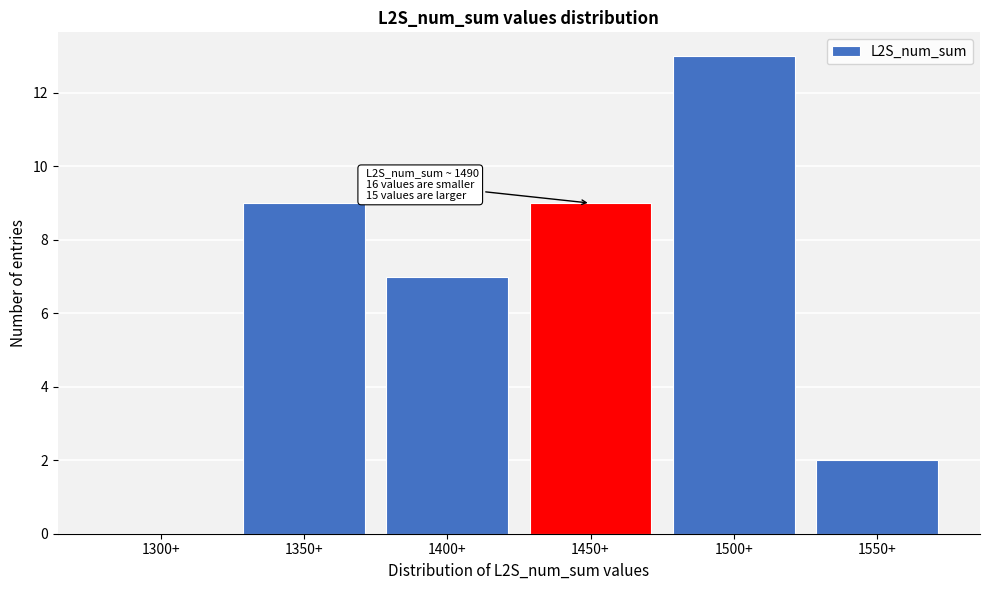

Reading left to right, what are all the values shown in this chart?

1300+=0	1350+=9	1400+=7	1450+=9	1500+=13	1550+=2